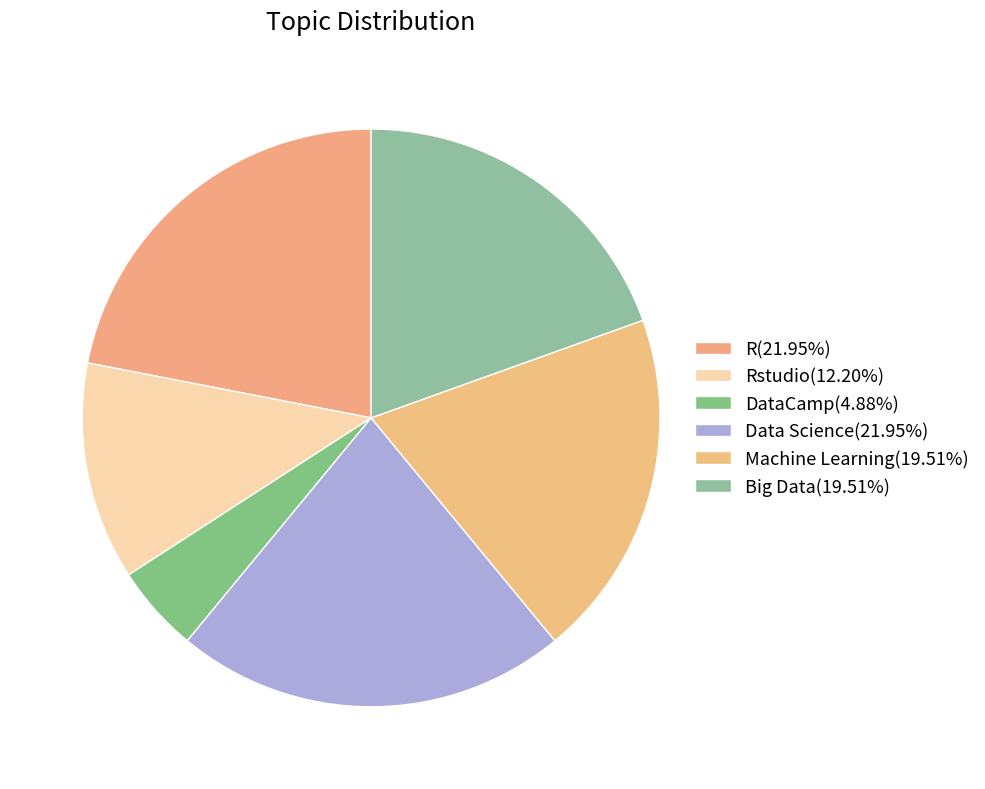

Is there a majority slice in this chart?

No